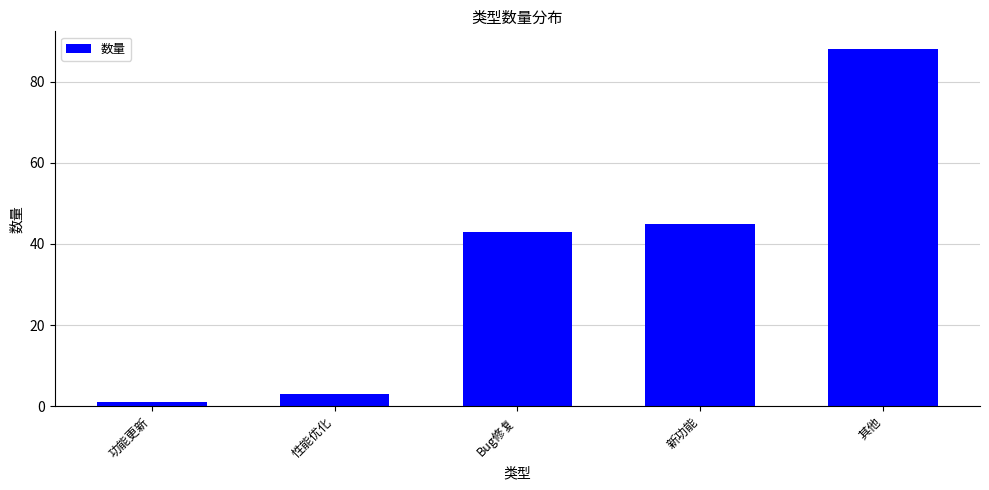

What is the approximate value at 新功能?

45